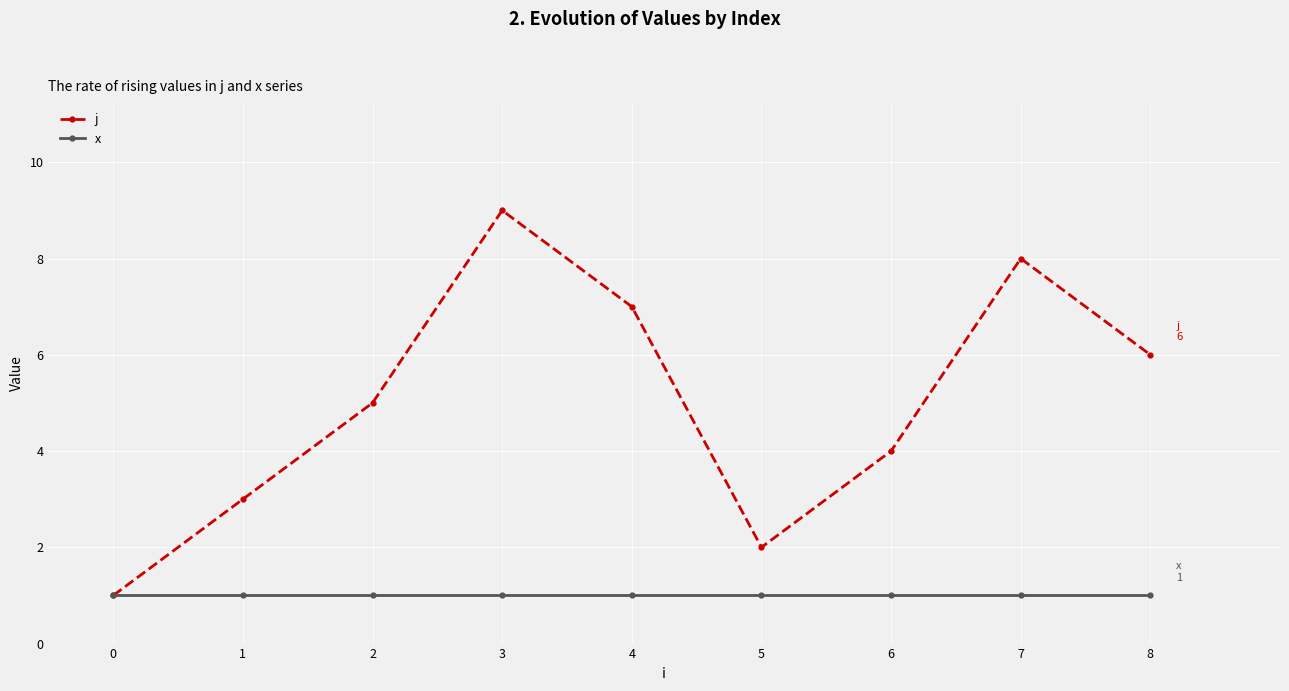

Reading right to left, transcribe all the data shown in this chart.

j: 6	8	4	2	7	9	5	3	1
x: 1	1	1	1	1	1	1	1	1